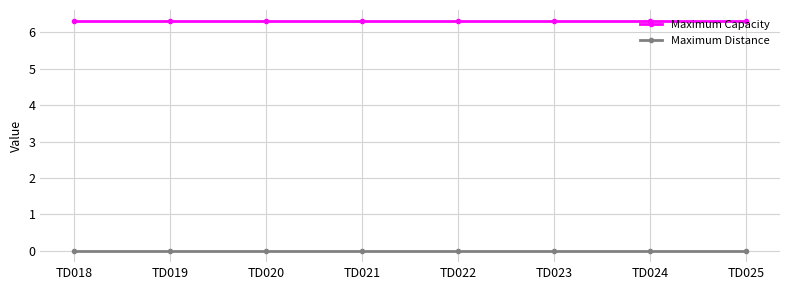

Is the value of Maximum Capacity at TD023 greater than the value of Maximum Distance at TD018?

Yes